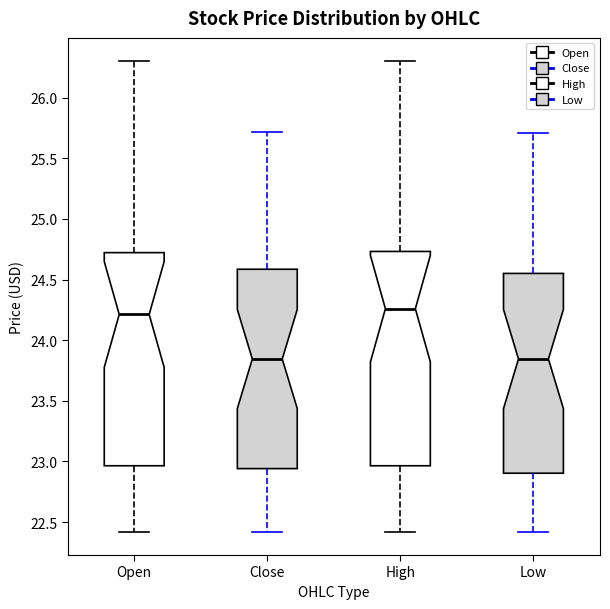

Where does the lower whisker of the box for Close end on the y-axis? The values are not printed on the chart, so give them approximately, as read against the axis.

22.40